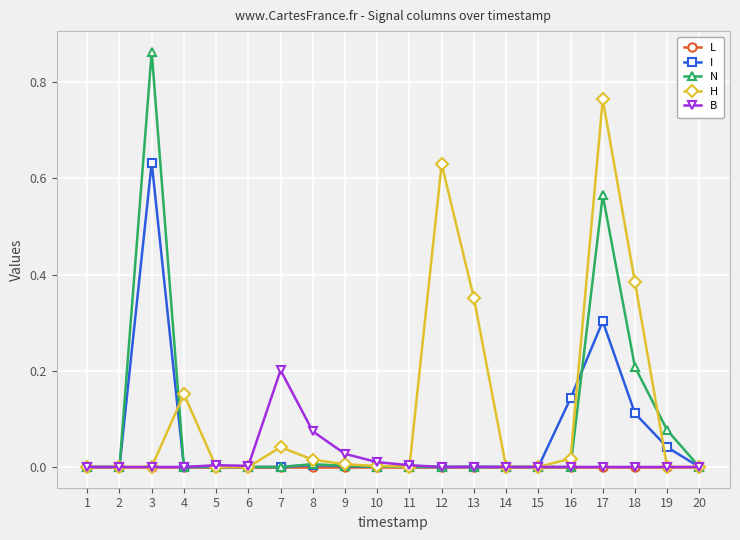

The I series shows 0.0 at 10. True or false?

True